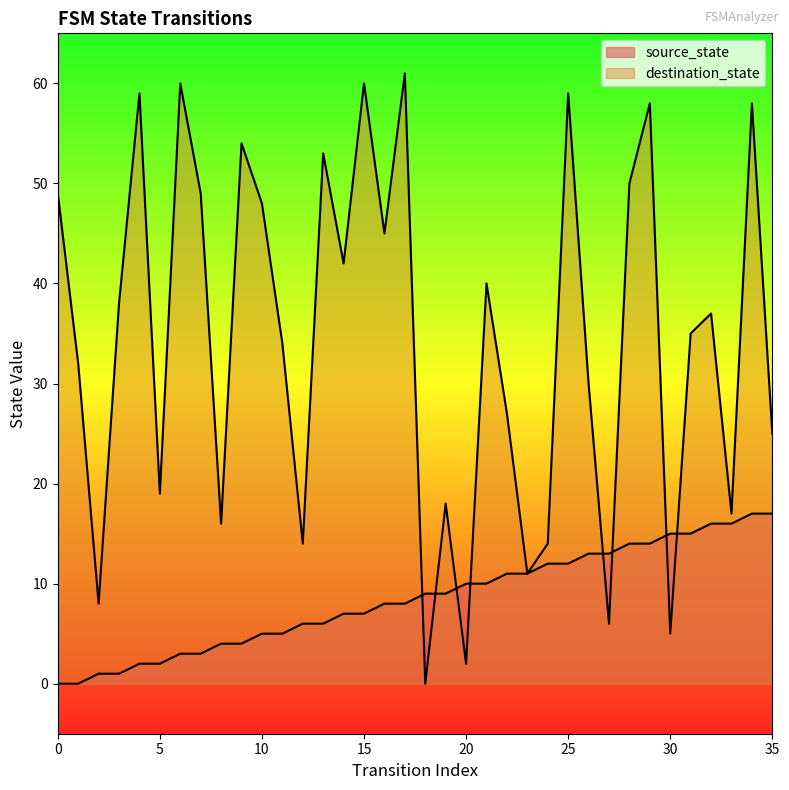

How many lines are shown in the chart?

2